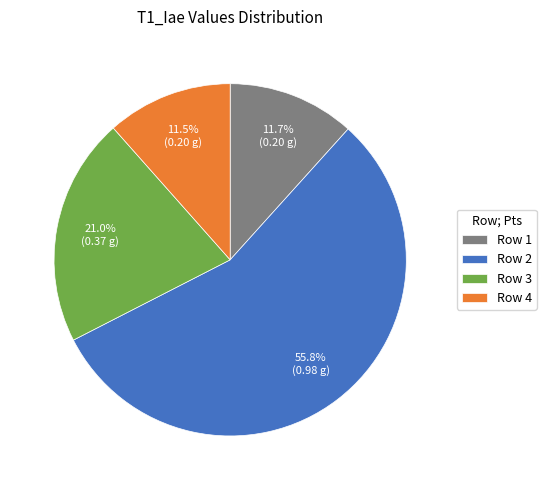

Which slice is the largest?

Row 2